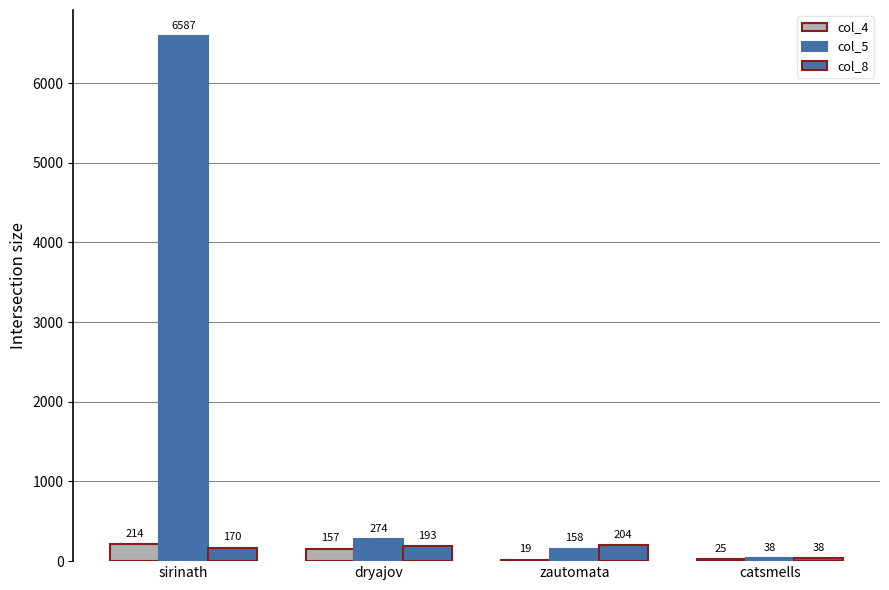

At how many categories does at least one series exceed 2163?

1